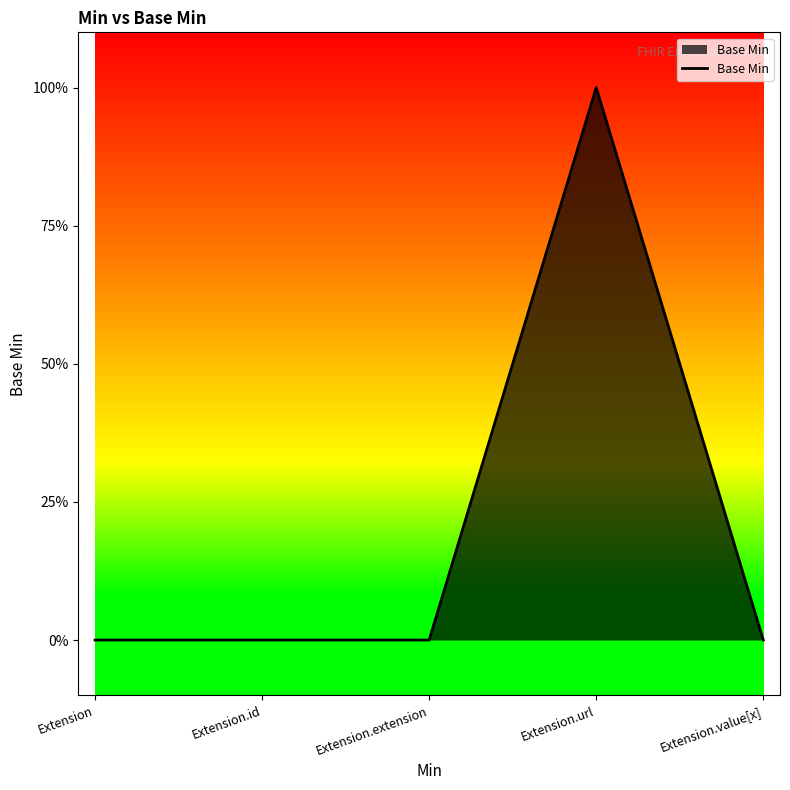

Rank the categories by value from highest to lowest.

Extension.url, Extension, Extension.id, Extension.extension, Extension.value[x]